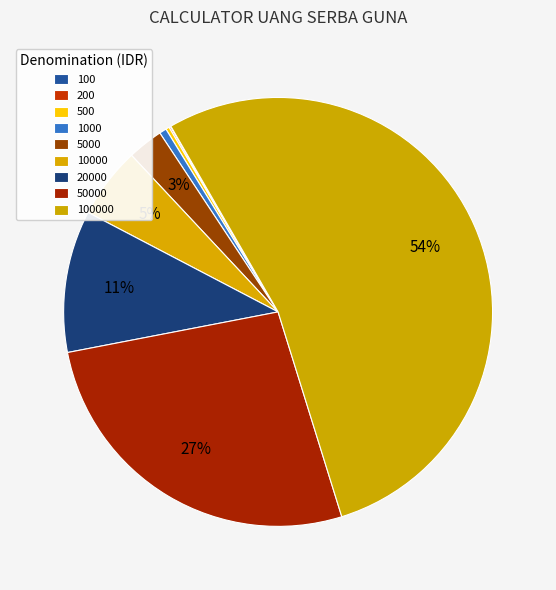

True or false: 200 accounts for 1% of the total.

False